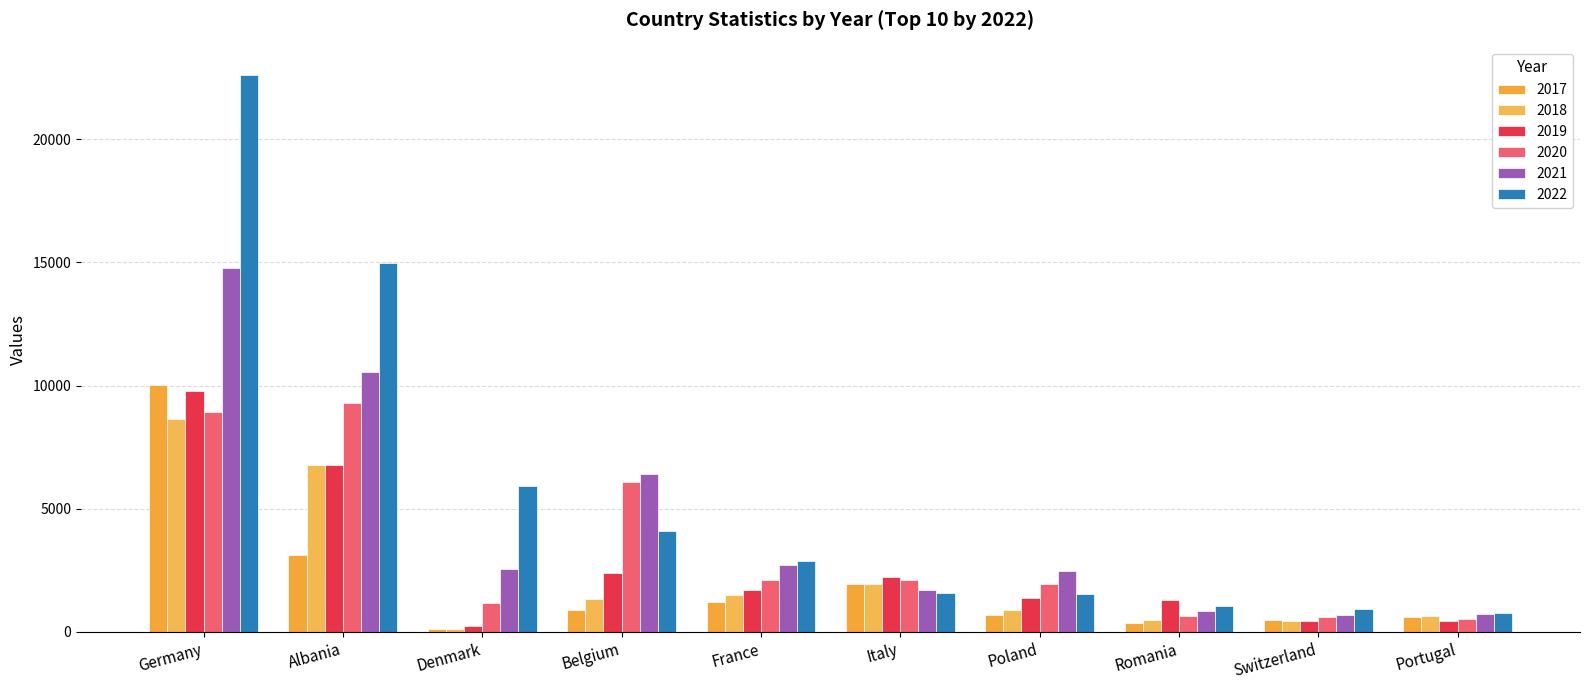

The 2021 series shows 2557 at Denmark. True or false?

True